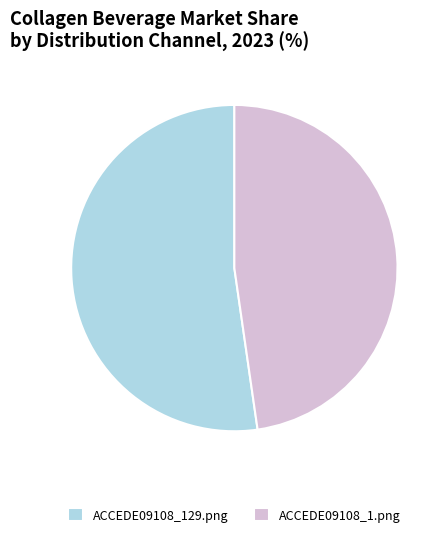

Does any single category account for the majority?

Yes